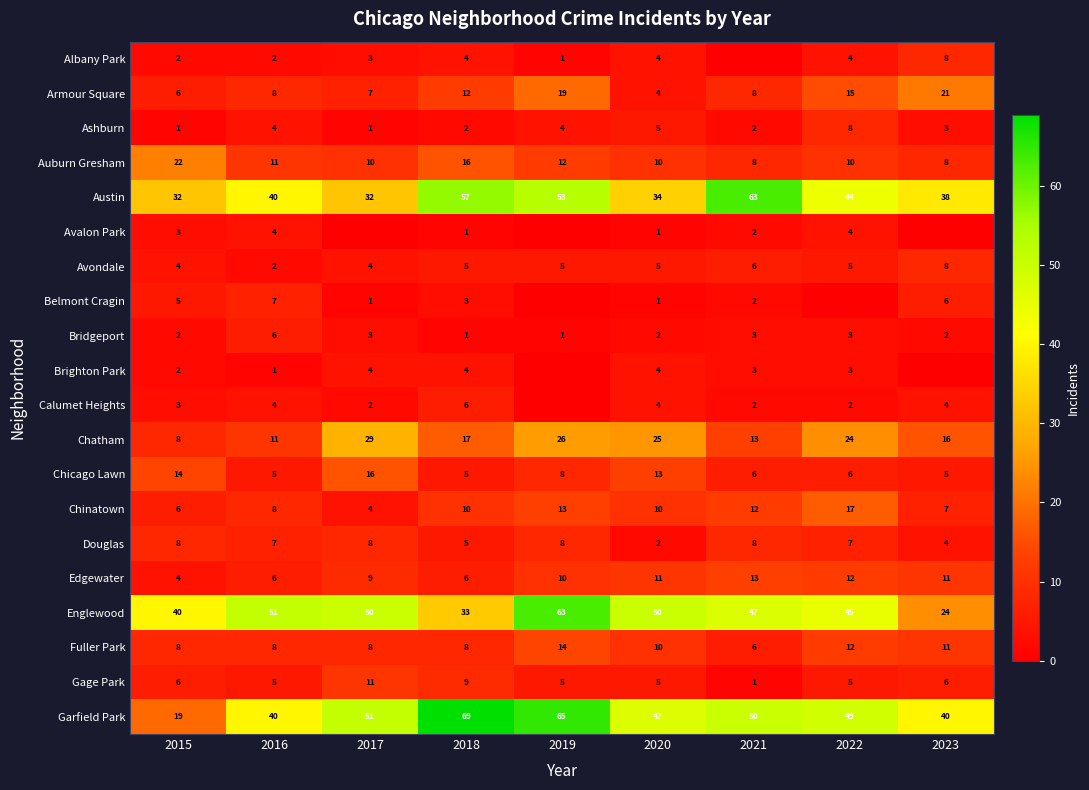

At how many categories does at least one series exceed 43?

7